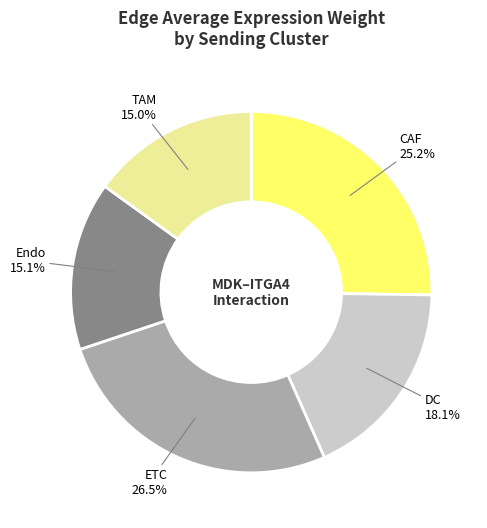

How many slices are in this pie chart?

5